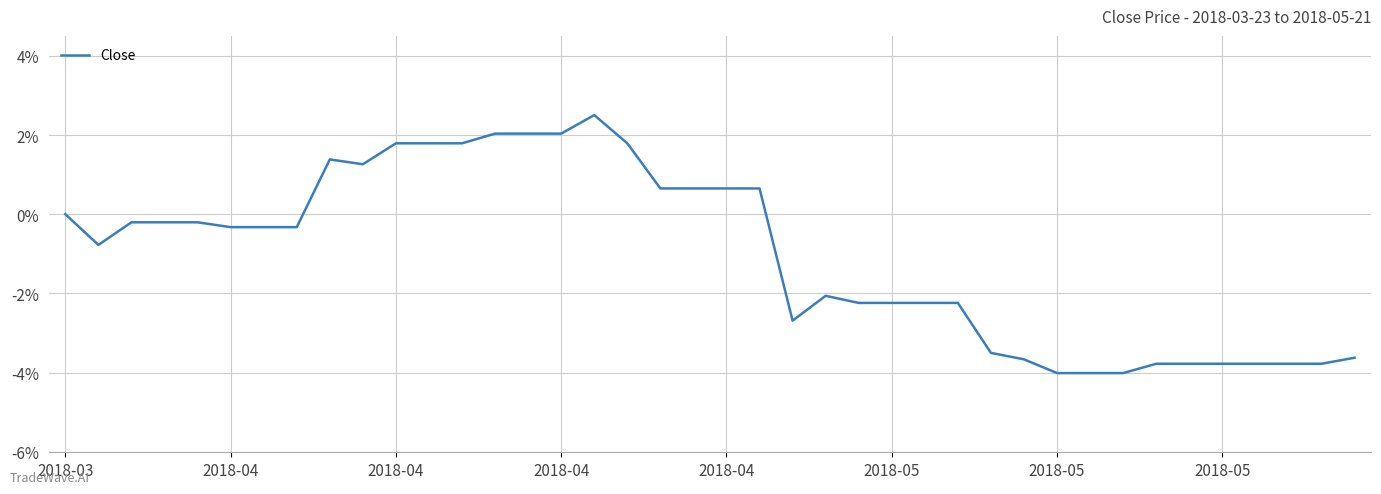

What is the difference between the maximum and minimum values?

6.5